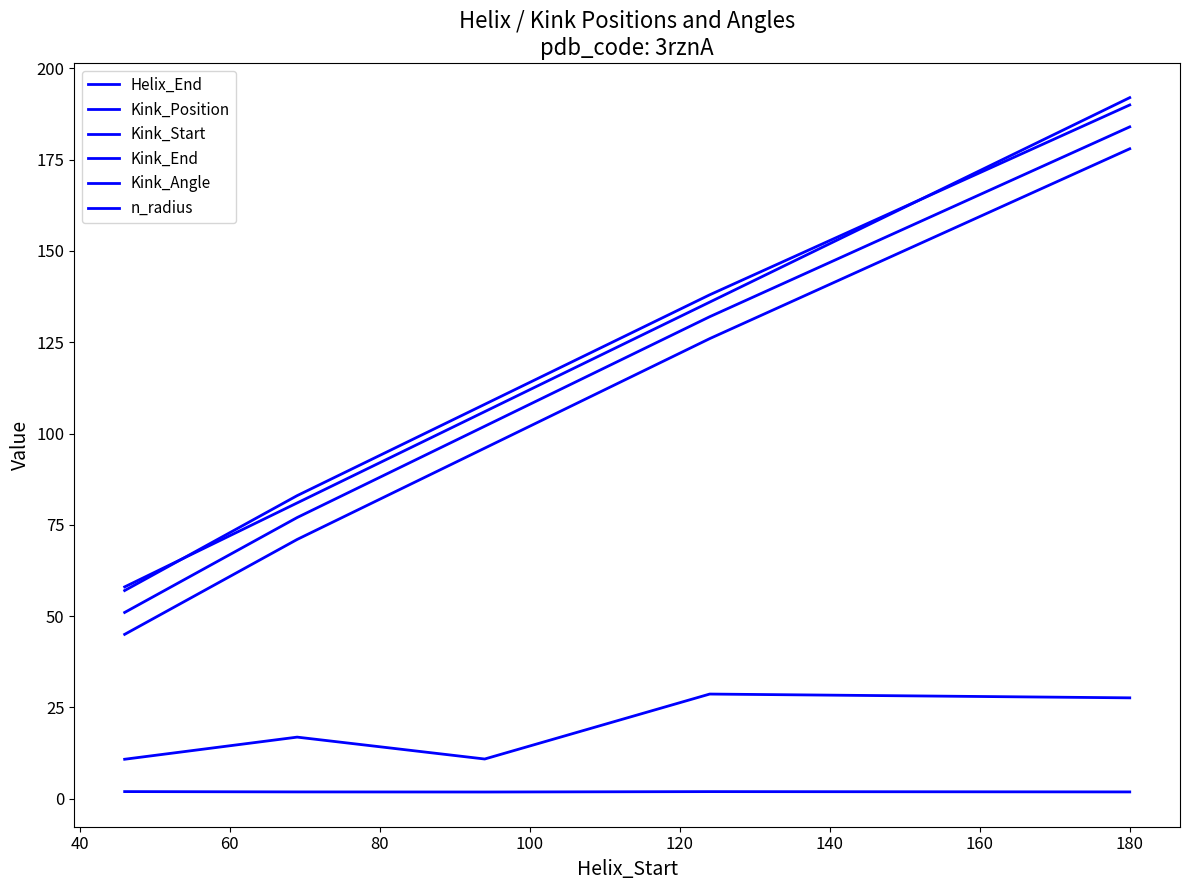

Which series has the widest spread of values?

Helix_End